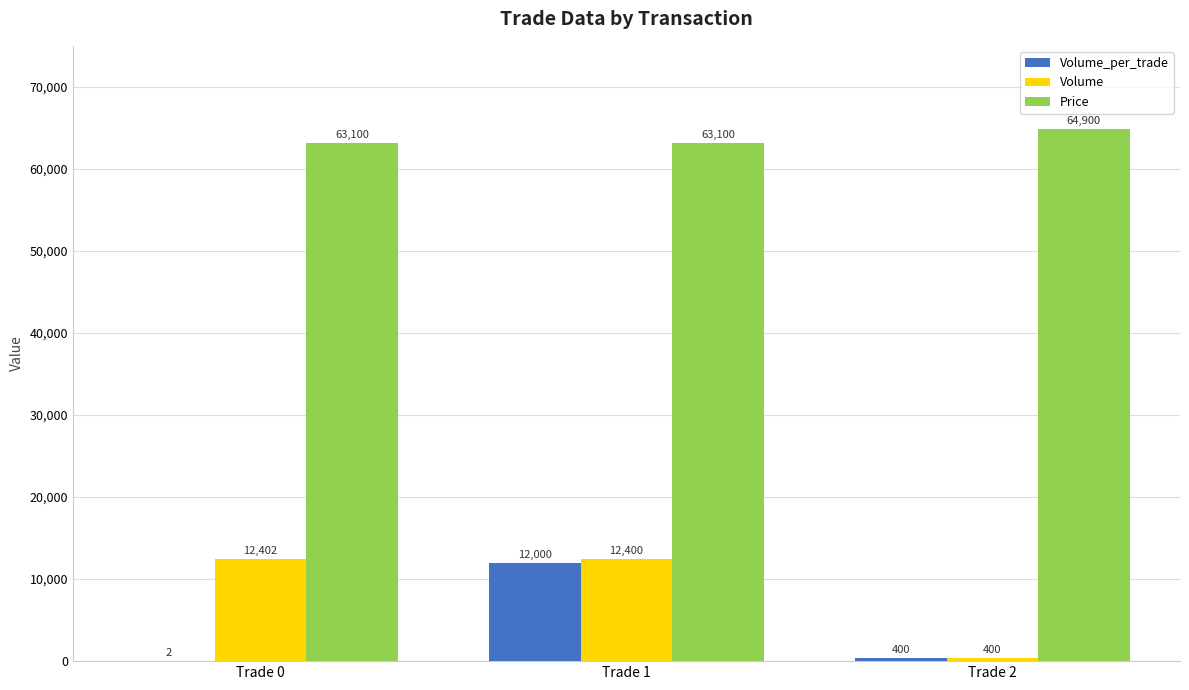

Which category has the highest value in the Price series?

Trade 2